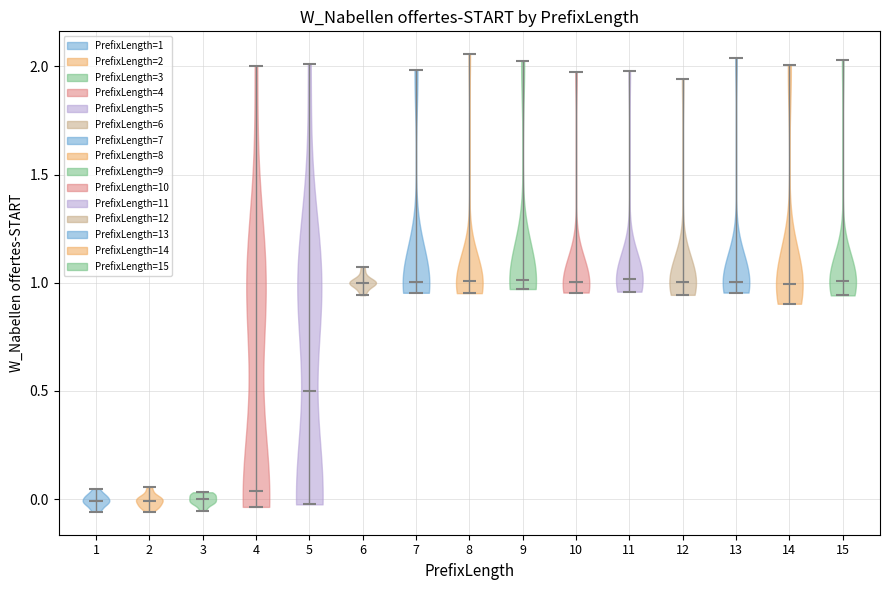

Reading left to right, read every violin against the y-axis: where its median line is, and the lowest and highest points it reaches. The values are not printed on the chart, so give them approximately, as read against the axis.

1: median line 0.00, lowest point -0.05, highest point 0.05
2: median line 0.00, lowest point -0.05, highest point 0.05
3: median line 0.00, lowest point -0.05, highest point 0.05
4: median line 0.05, lowest point -0.05, highest point 2.00
5: median line 0.50, lowest point 0.00, highest point 2.00
6: median line 1.00, lowest point 0.95, highest point 1.05
7: median line 1.00, lowest point 0.95, highest point 2.00
8: median line 1.00, lowest point 0.95, highest point 2.05
9: median line 1.00, lowest point 0.95, highest point 2.00
10: median line 1.00, lowest point 0.95, highest point 1.95
11: median line 1.00, lowest point 0.95, highest point 2.00
12: median line 1.00, lowest point 0.95, highest point 1.95
13: median line 1.00, lowest point 0.95, highest point 2.05
14: median line 1.00, lowest point 0.90, highest point 2.00
15: median line 1.00, lowest point 0.95, highest point 2.05